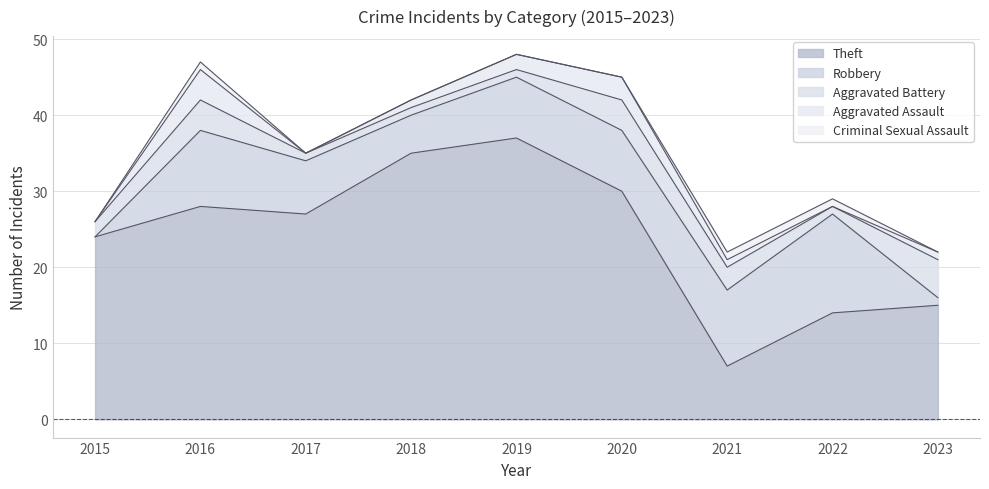

How many data points does each series have?

9